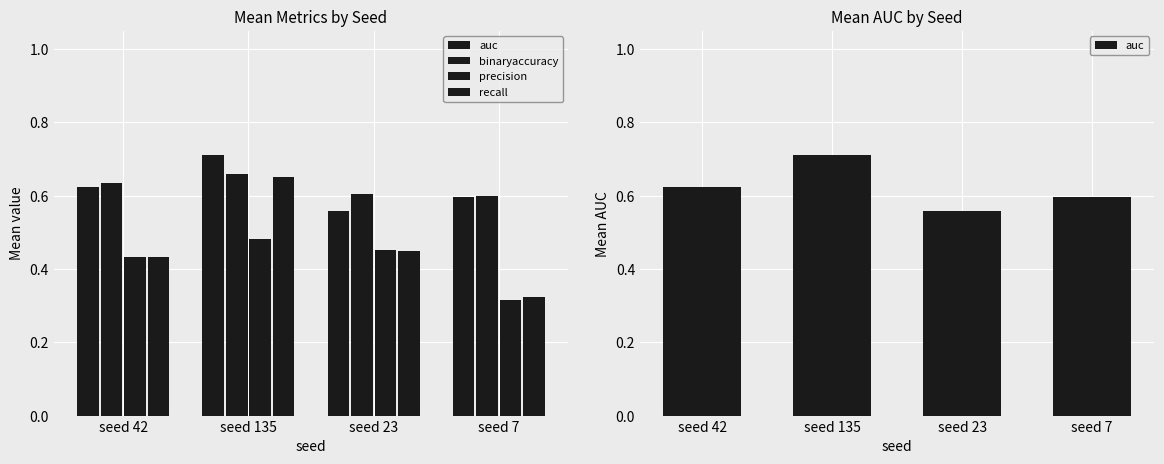

Reading right to left, list all the values displayed in this chart.

auc: 0.6	0.6	0.7	0.6
binaryaccuracy: 0.6	0.6	0.7	0.6
precision: 0.3	0.5	0.5	0.4
recall: 0.3	0.5	0.7	0.4